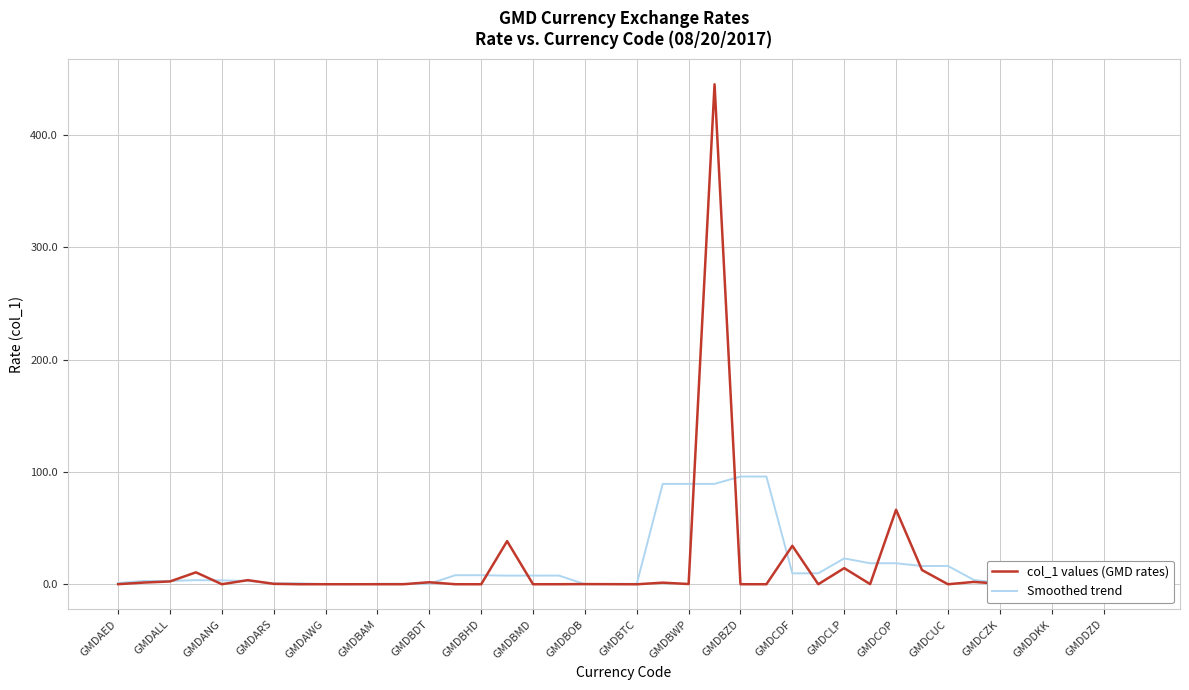

Which series has the widest spread of values?

col_1 values (GMD rates)